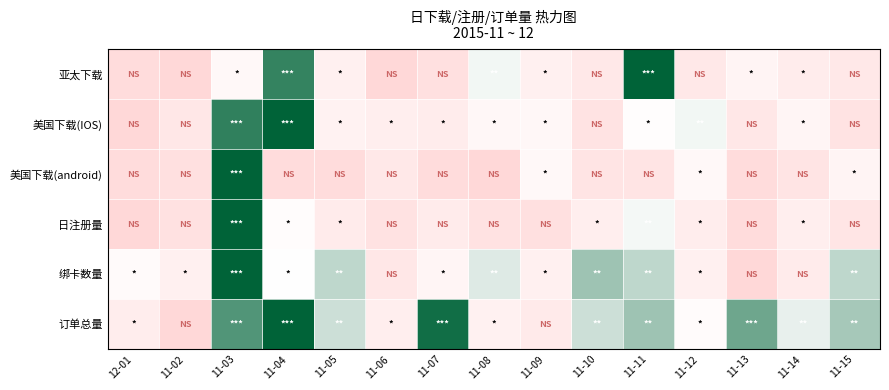

What is the difference between the highest and lowest values at 11-07?

0.9